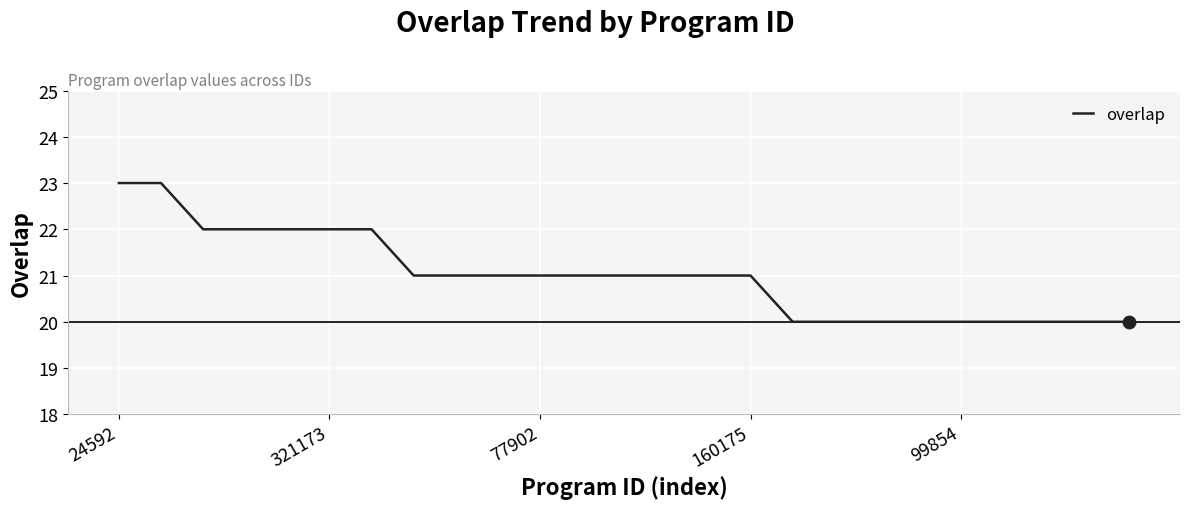

What is the maximum value shown in the chart?

23